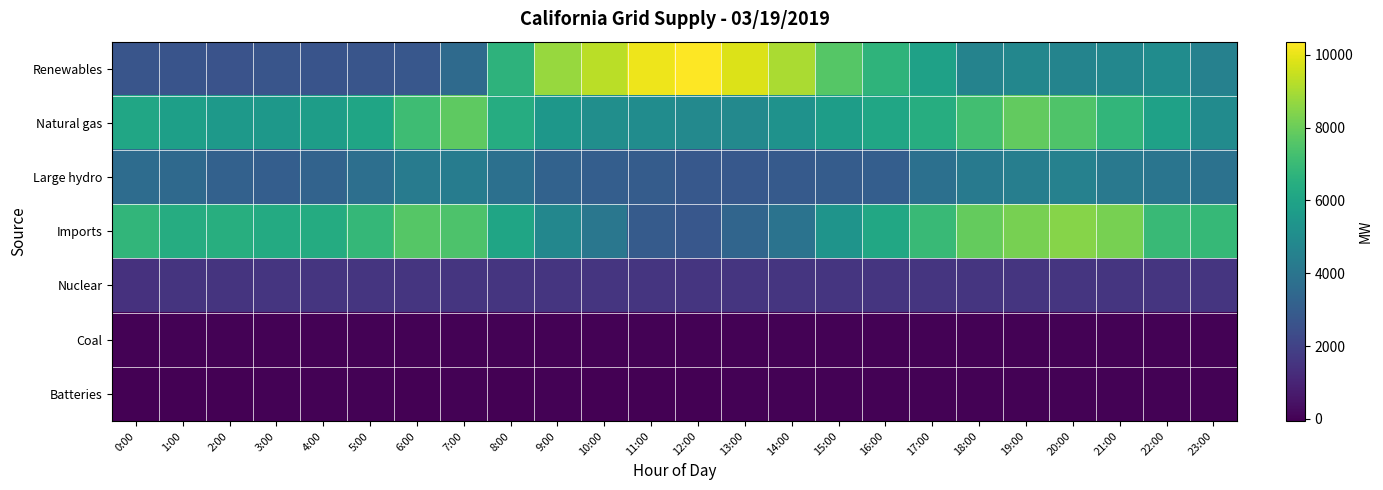

Rank the series at 2:00 from highest to lowest value.

Imports, Natural gas, Large hydro, Renewables, Nuclear, Coal, Batteries